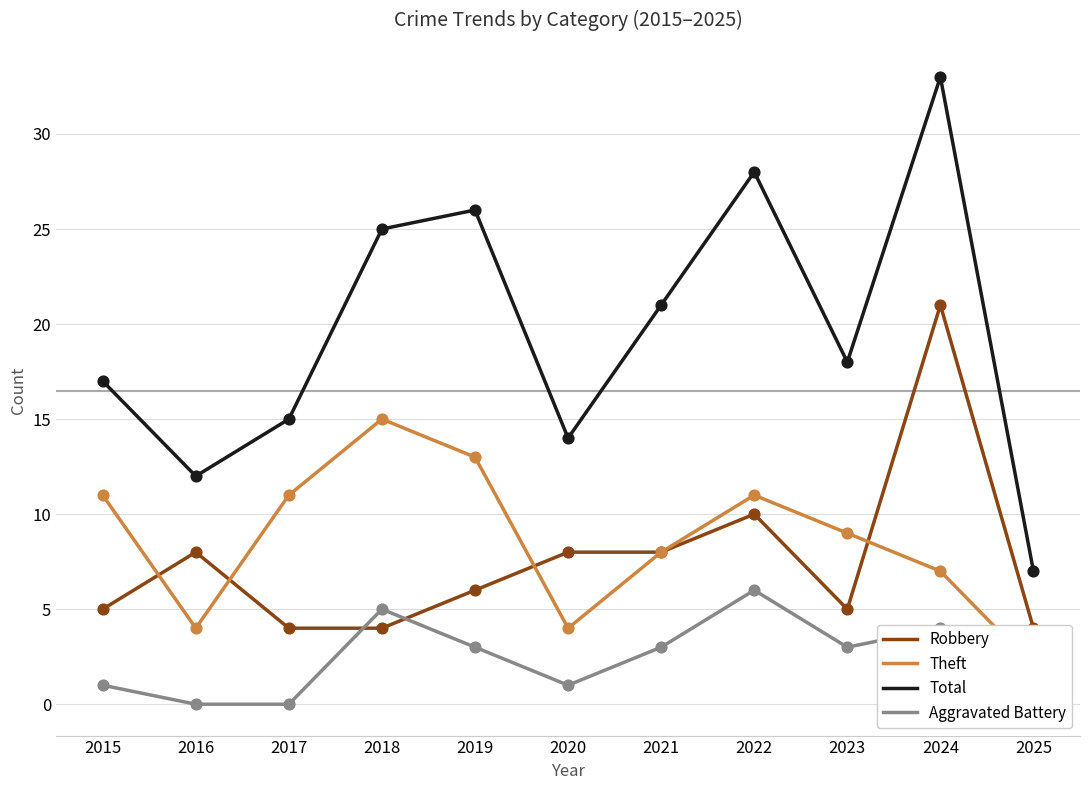

Which series has the largest Y range (max minus min)?

Total